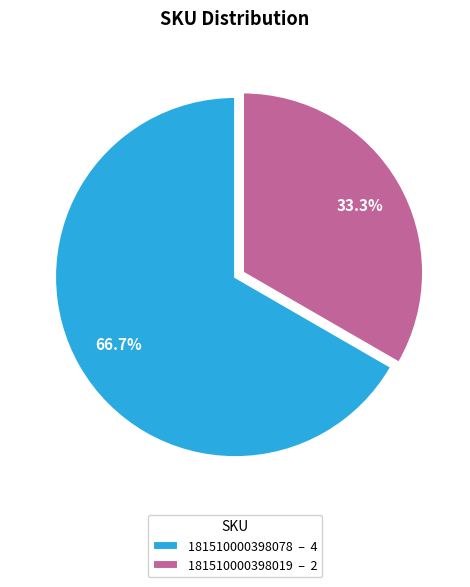

What is the ratio of the value at 181510000398078 to the value at 181510000398019?

2.0